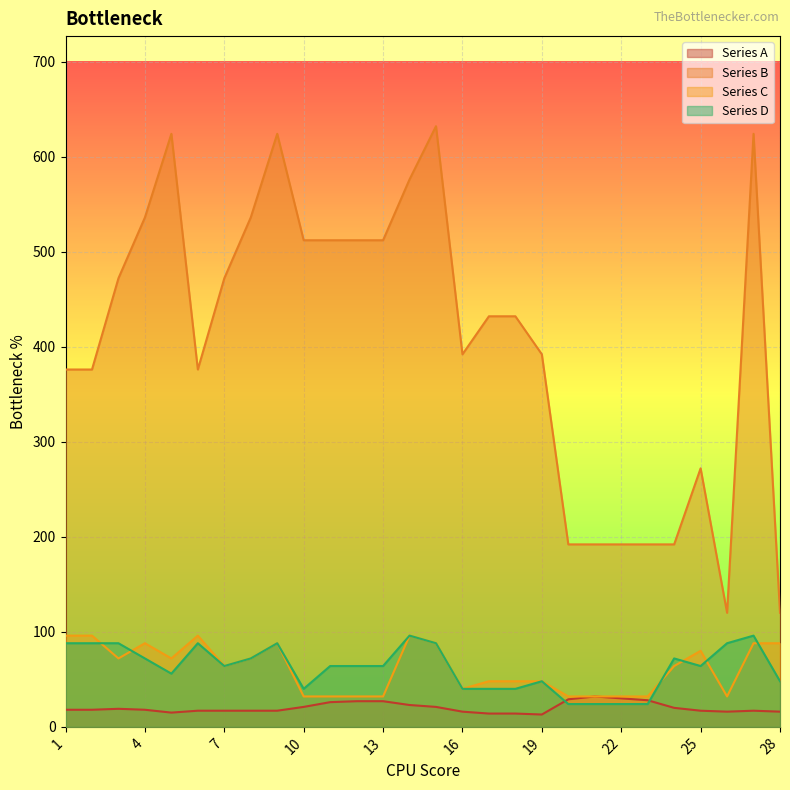

Which label corresponds to the smallest value in the chart?

19